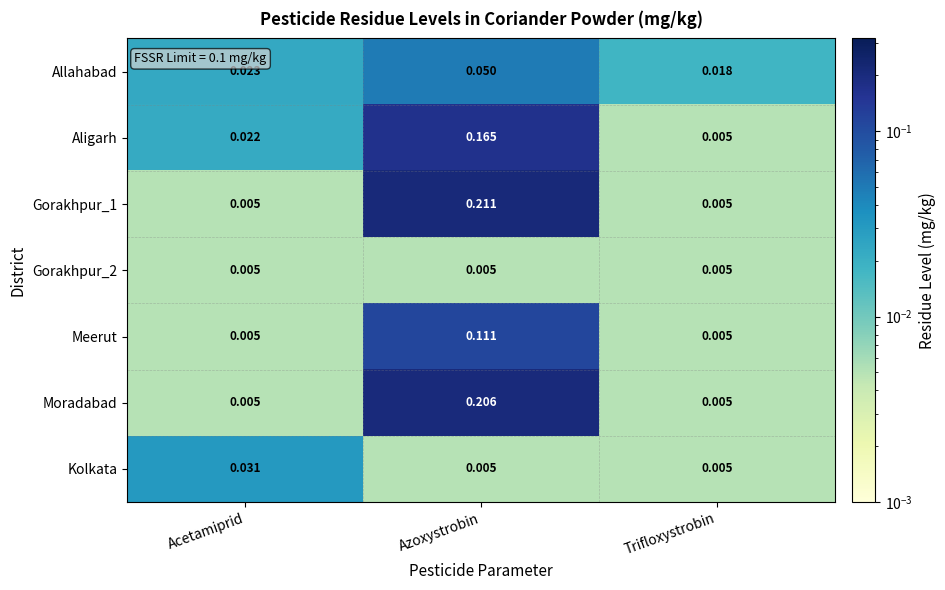

At which category is the sum across all series the highest?

Azoxystrobin